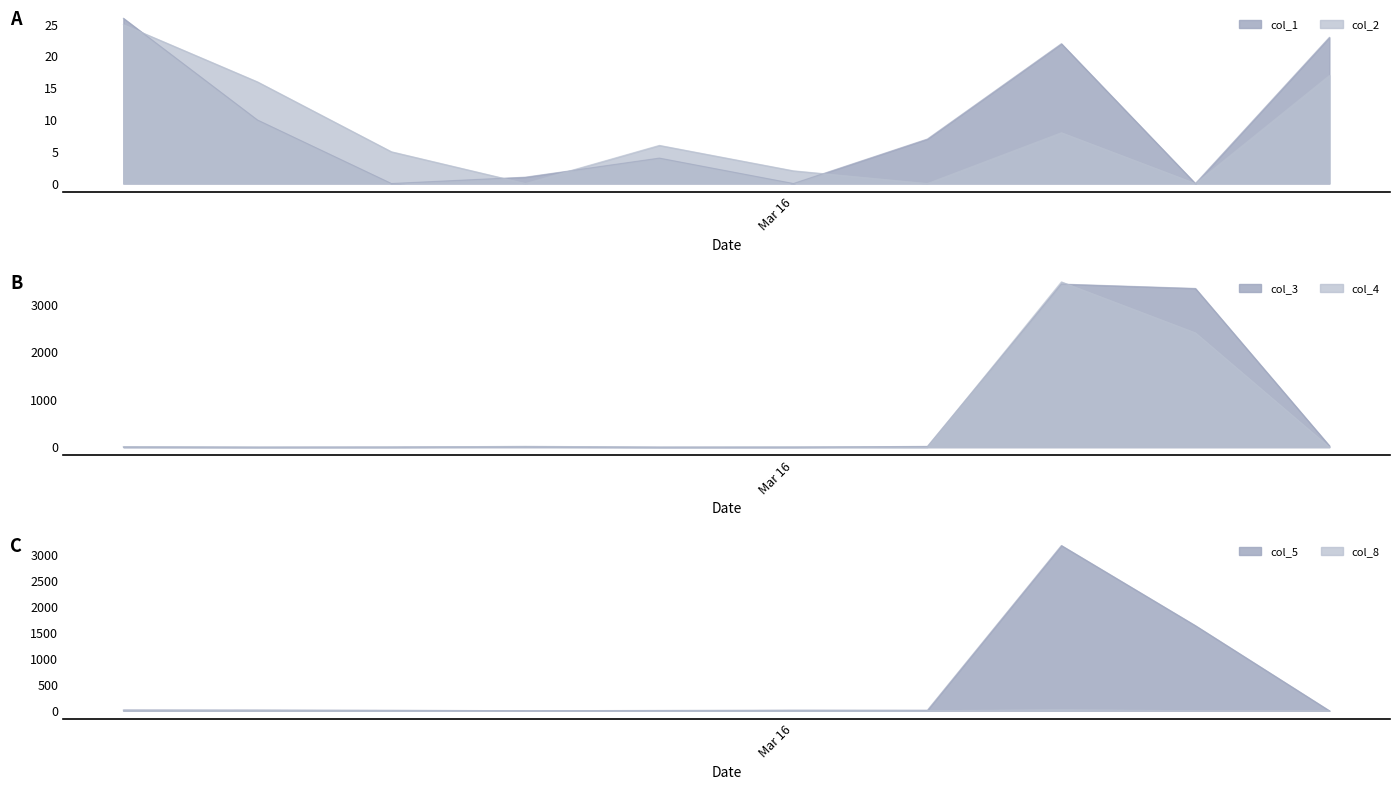

At how many categories does at least one series exceed 3025?

2